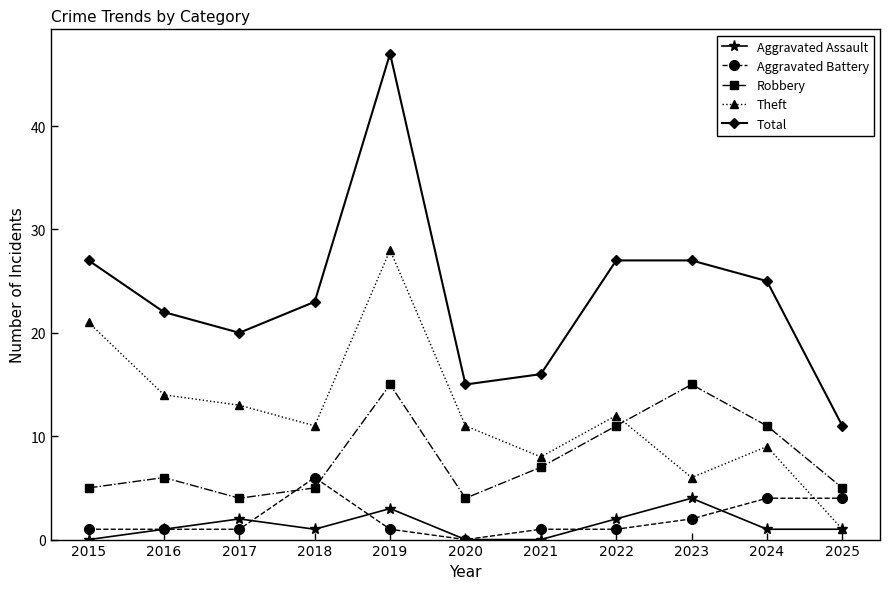

Is the value of Theft at 2018 greater than the value of Robbery at 2023?

No